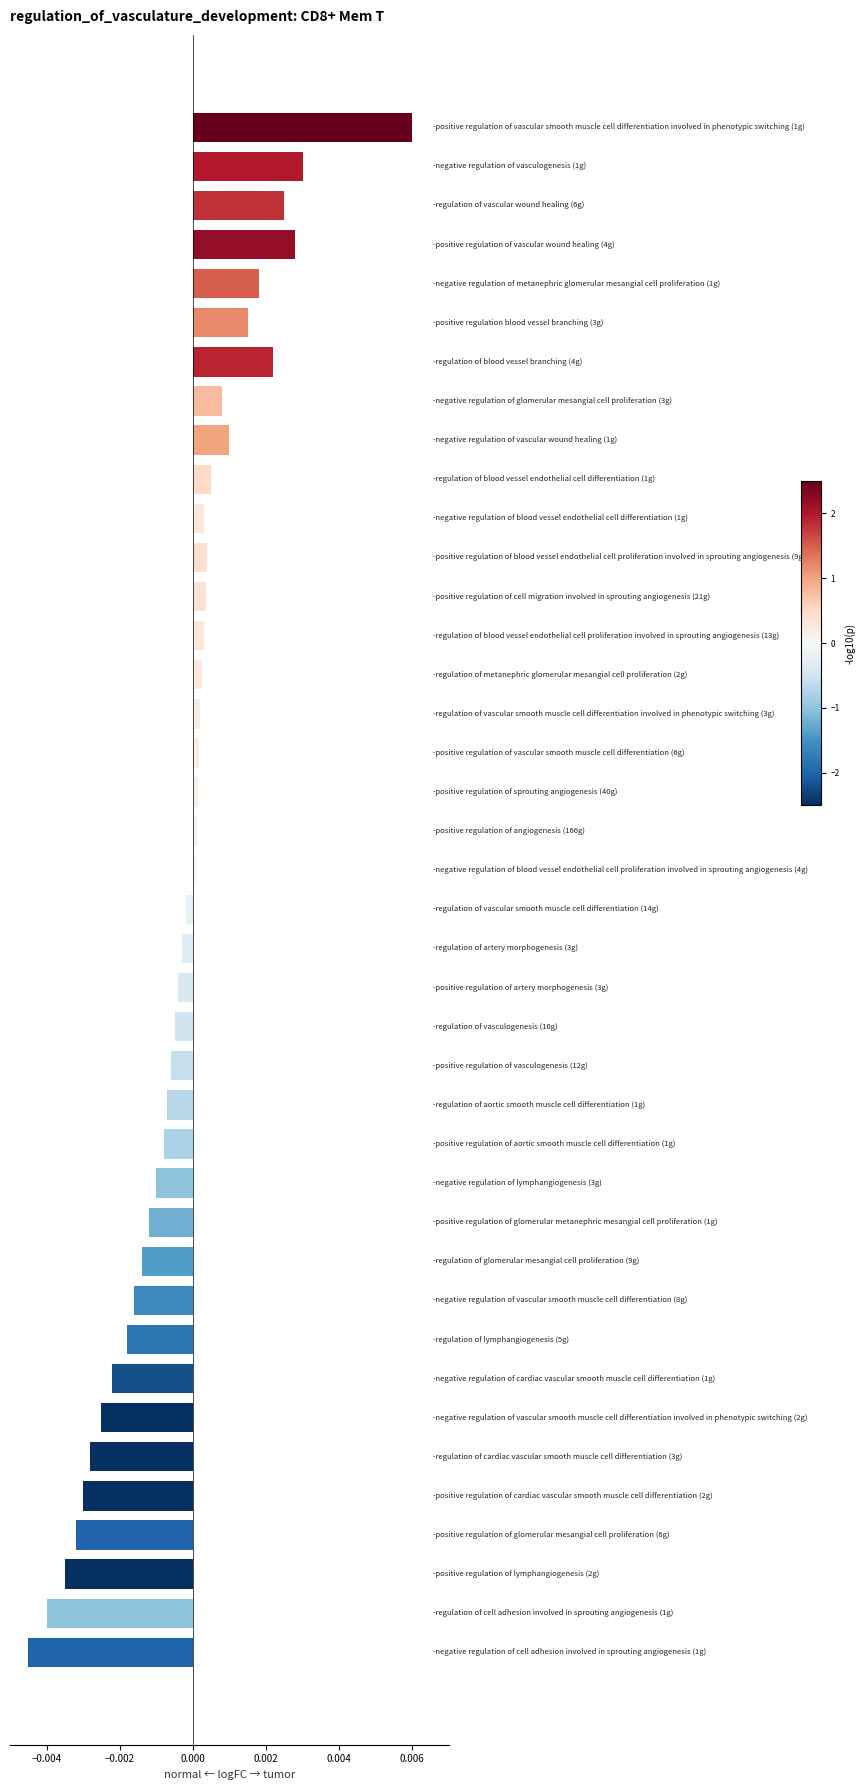

How many values are above zero?

20